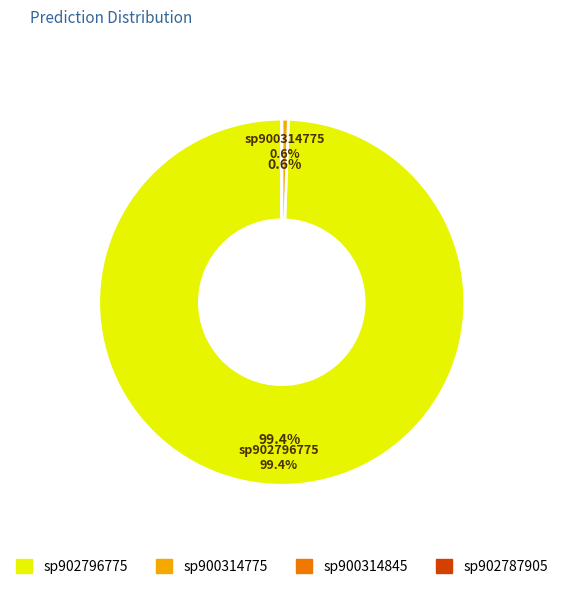

To the nearest percent, what is the difference between the largest and smallest slice percentages?

99%